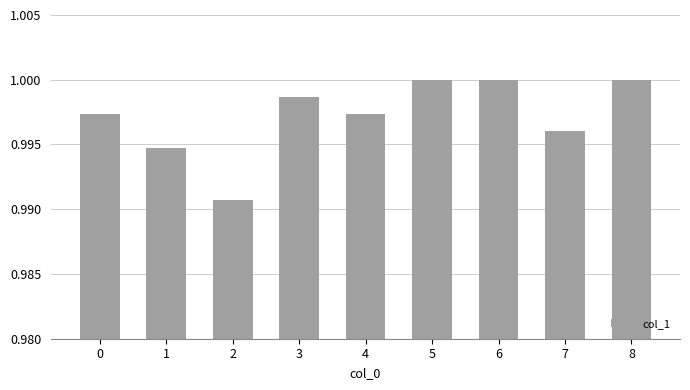

Which label corresponds to the smallest value in the chart?

2